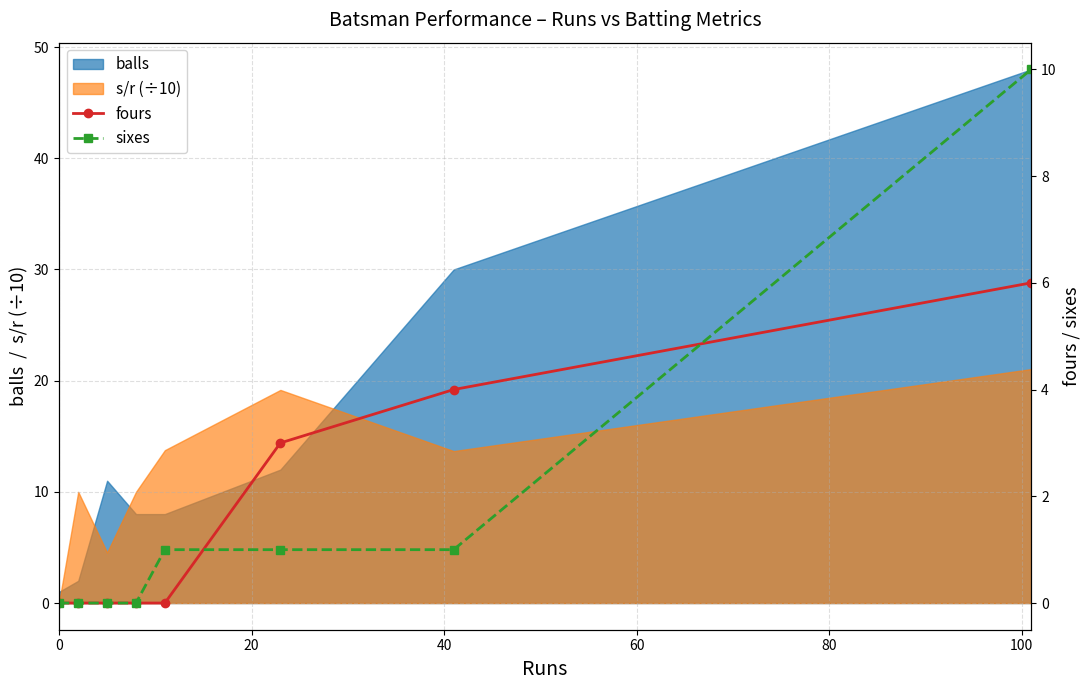

After their last crossing, which series has the higher values: balls or s/r (÷10)?

balls